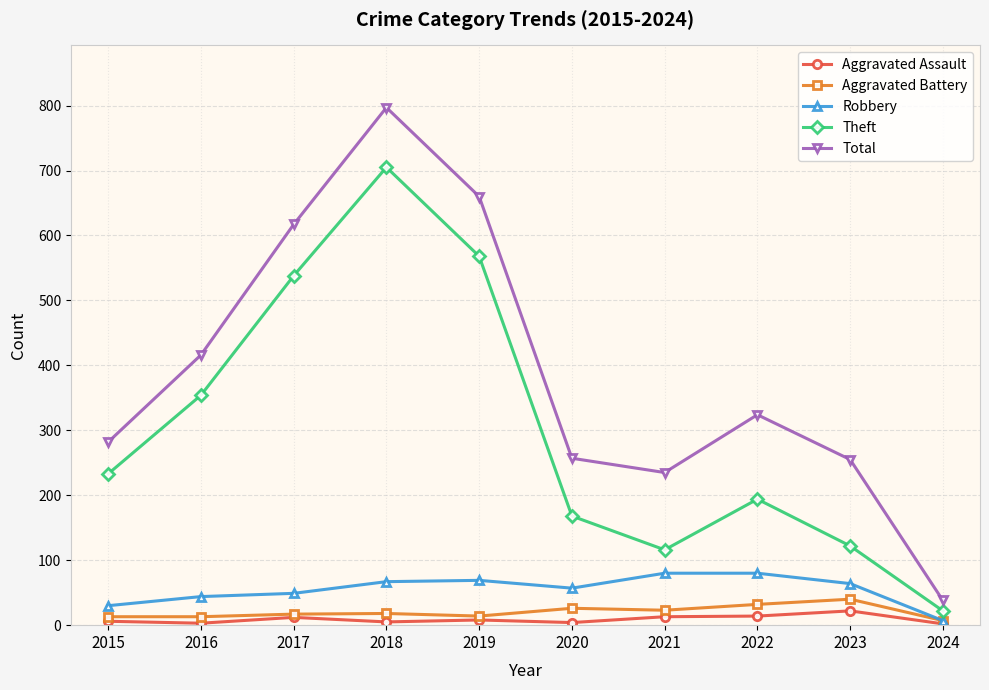

At which label does Aggravated Battery reach its peak?

2023